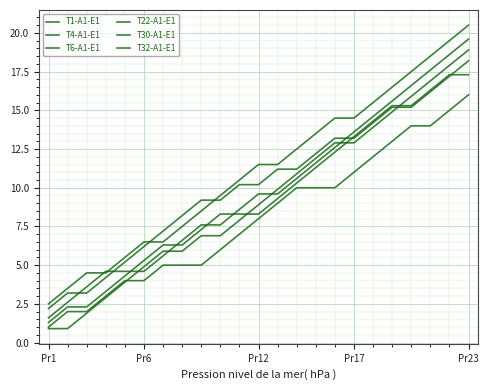

Is this an area chart (filled region under the line)?

No